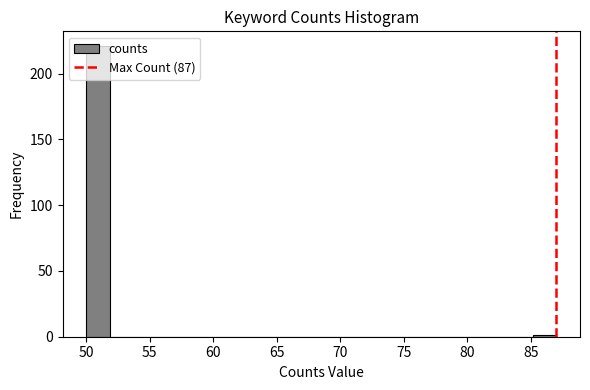

Read against the x-axis, roughly where is the centre of the tallest bar?

51.0